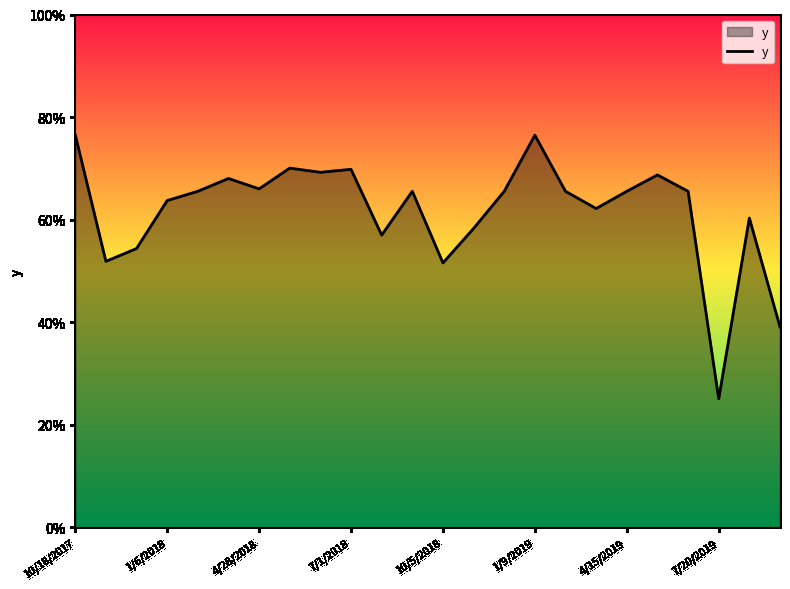

Is this an area chart (filled region under the line)?

Yes